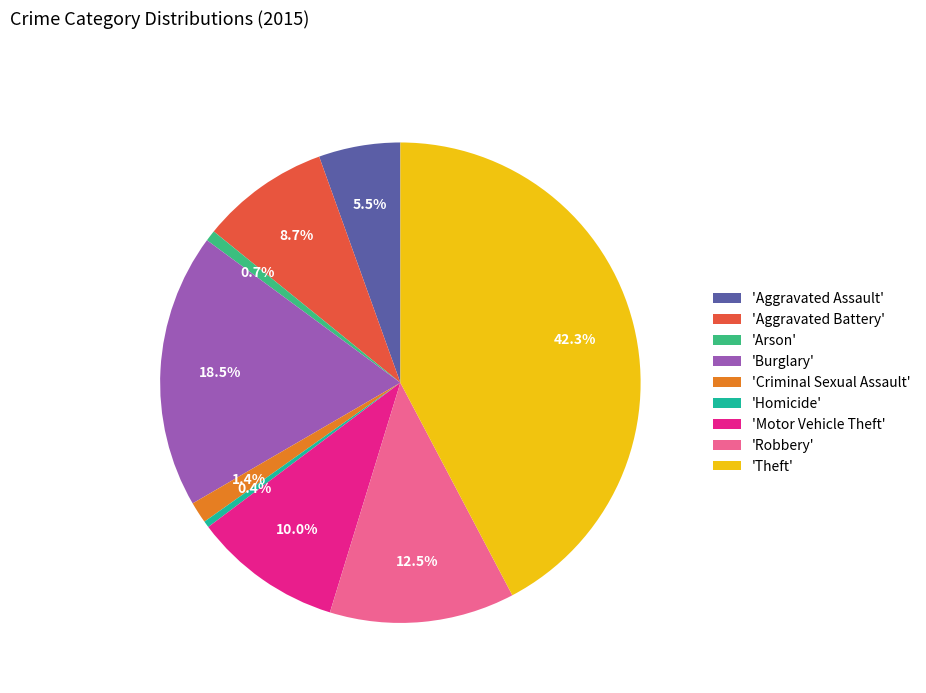

Which has a higher value, 'Criminal Sexual Assault' or 'Motor Vehicle Theft'?

'Motor Vehicle Theft'